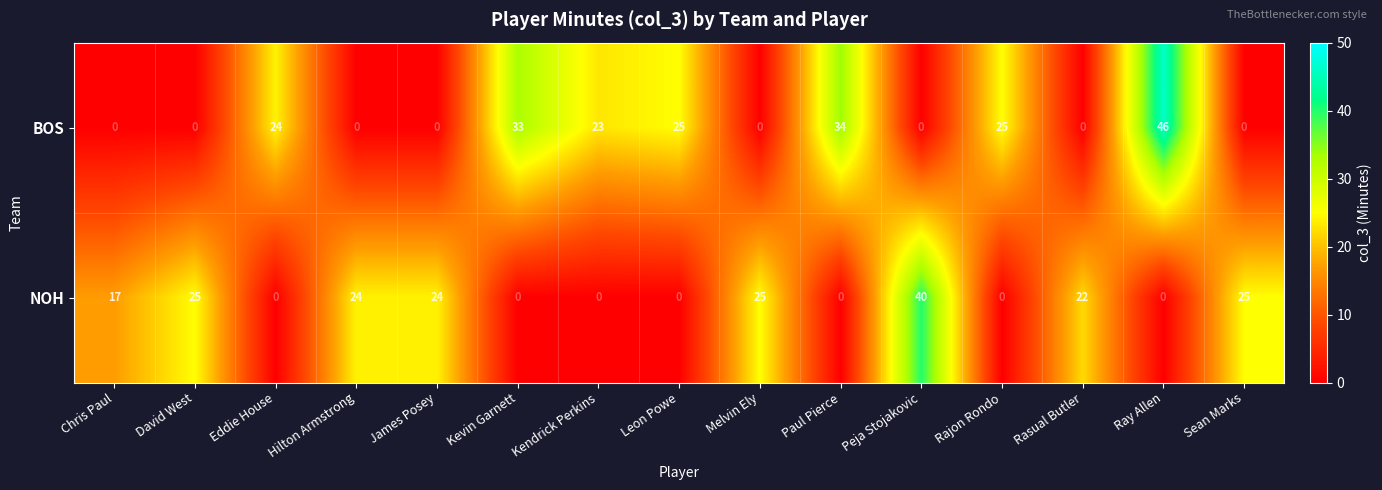

Which series has the widest spread of values?

BOS